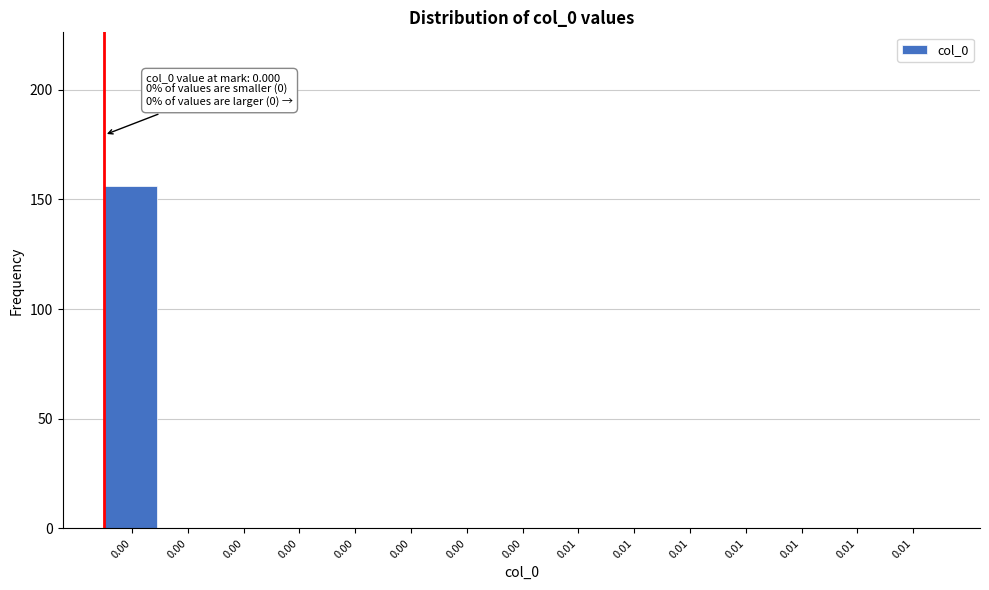

Are the bars horizontal?

No